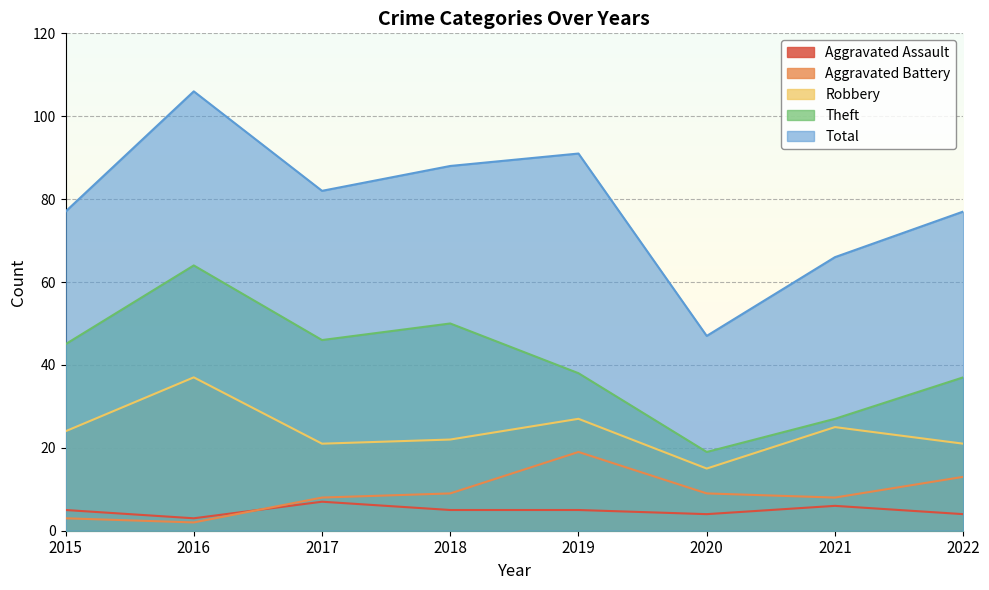

Reading left to right, list all the values displayed in this chart.

Aggravated Assault: 5	3	7	5	5	4	6	4
Aggravated Battery: 3	2	8	9	19	9	8	13
Robbery: 24	37	21	22	27	15	25	21
Theft: 45	64	46	50	38	19	27	37
Total: 77	106	82	88	91	47	66	77